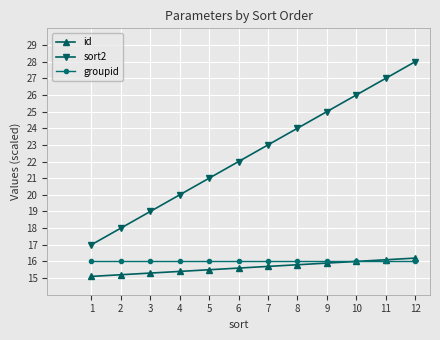

Which series has the widest spread of values?

sort2